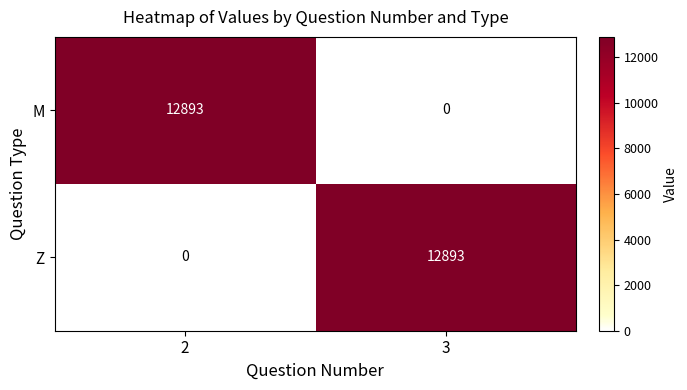

At how many categories does at least one series exceed 1731?

2